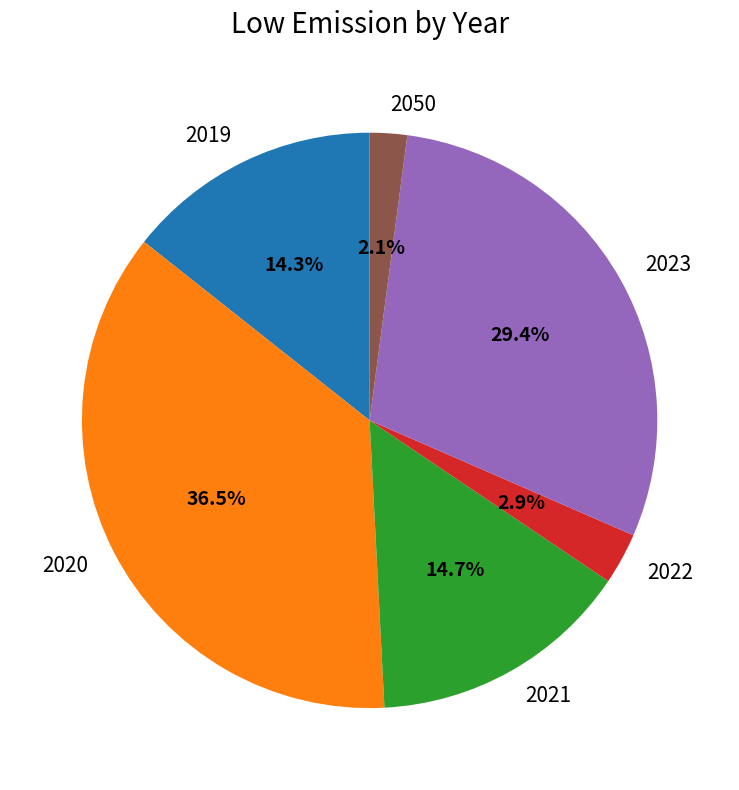

Between 2020 and 2019, which is larger?

2020